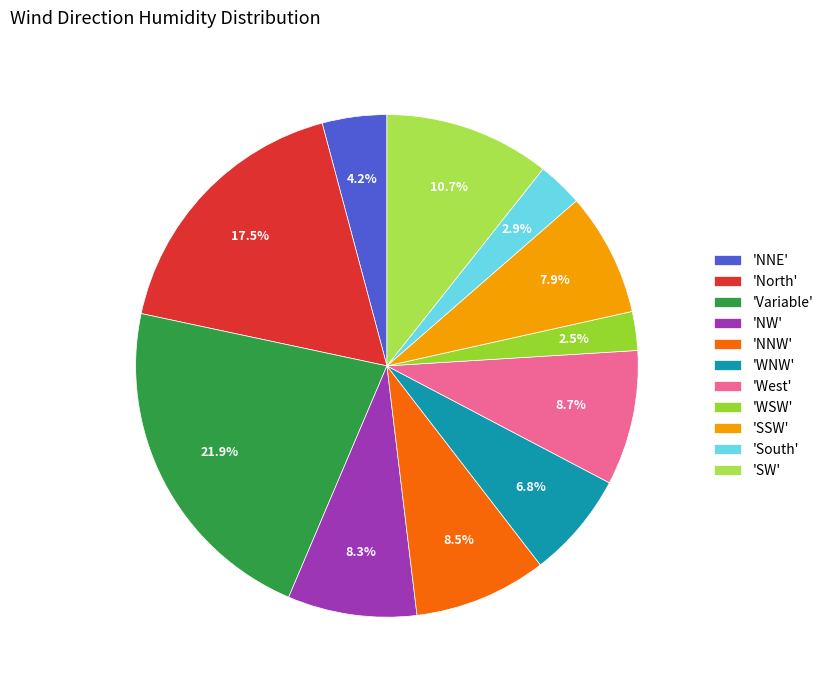

How many segments does this pie chart have?

11